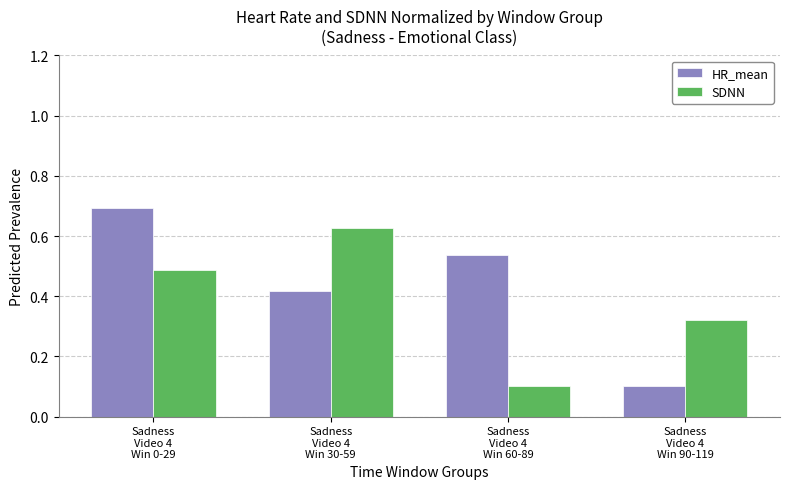

At how many categories does at least one series exceed 0?

4